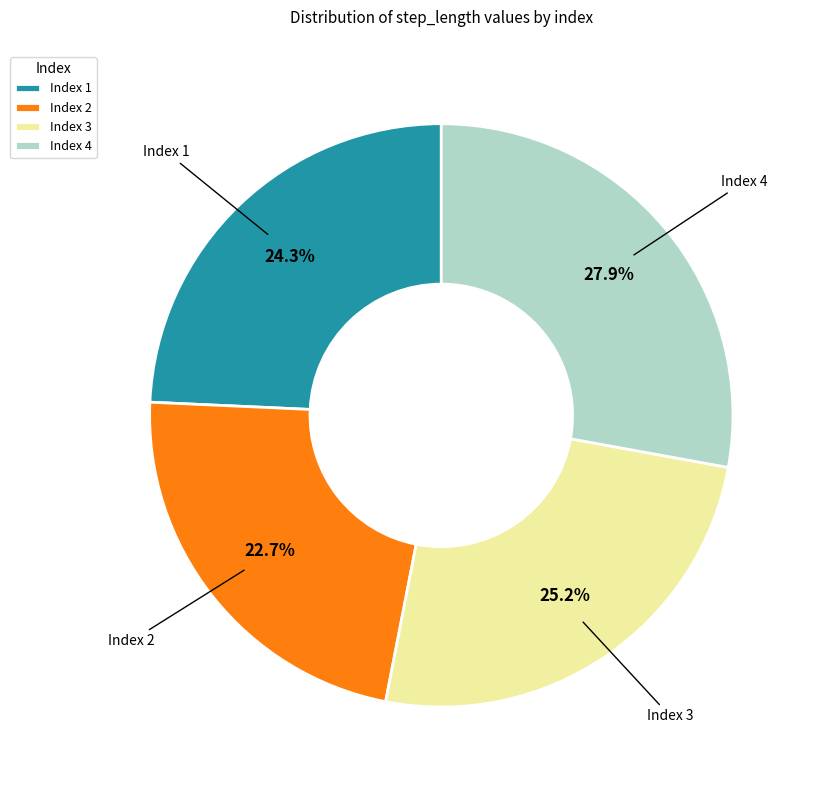

Between Index 2 and Index 4, which is larger?

Index 4